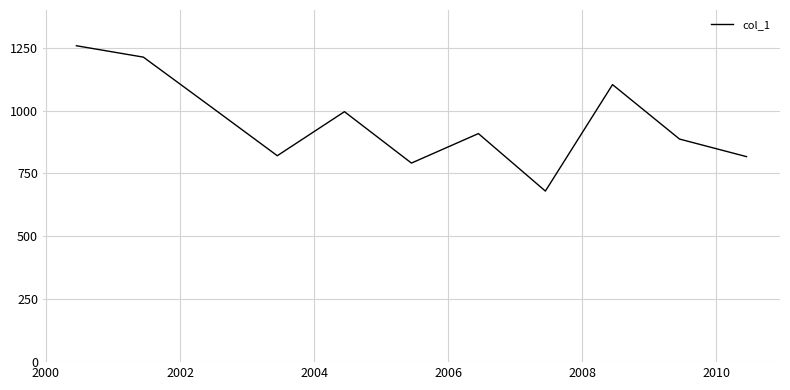

What is the minimum value shown in the chart?

680.1